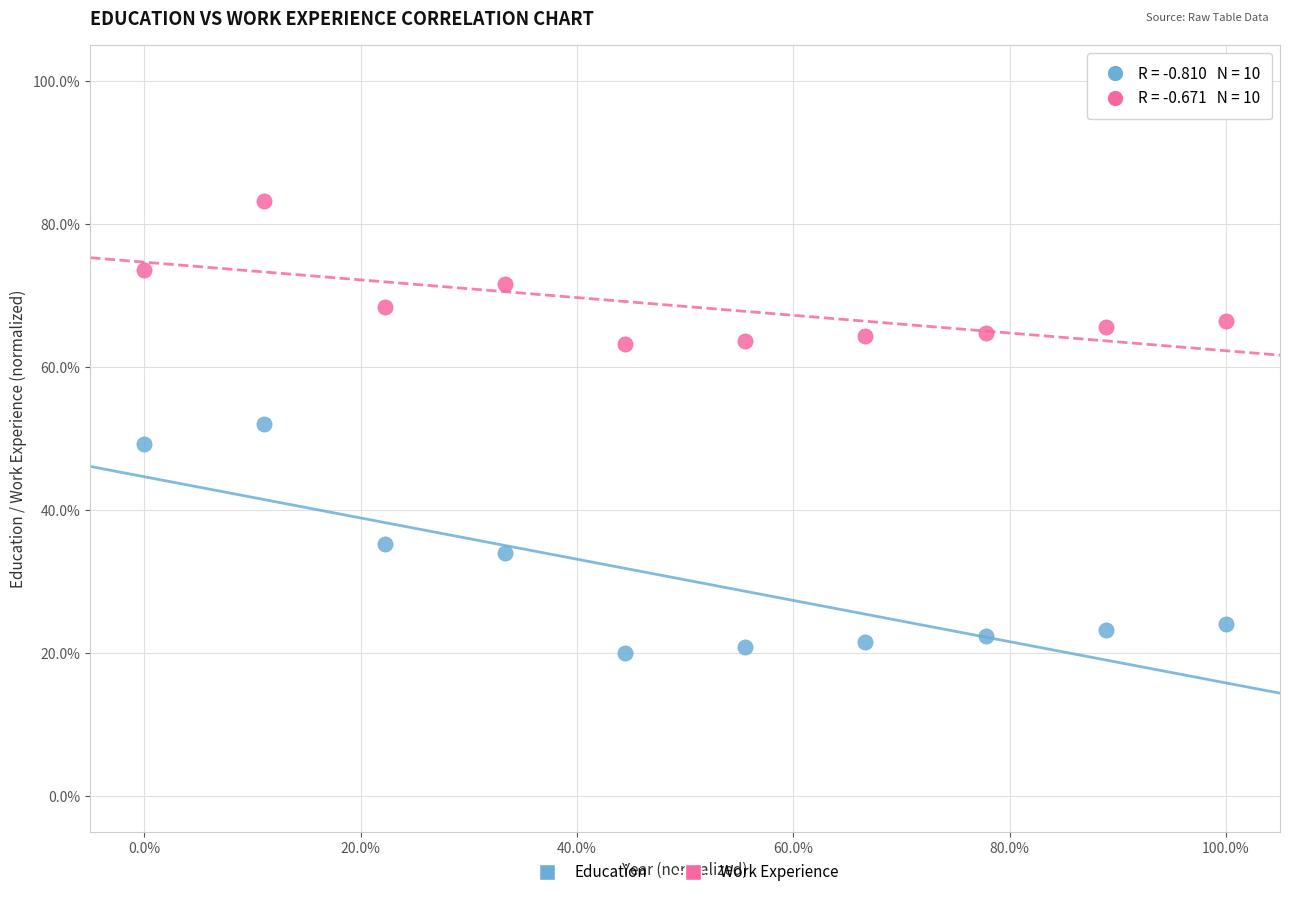

Which series has the largest Y range (max minus min)?

Education